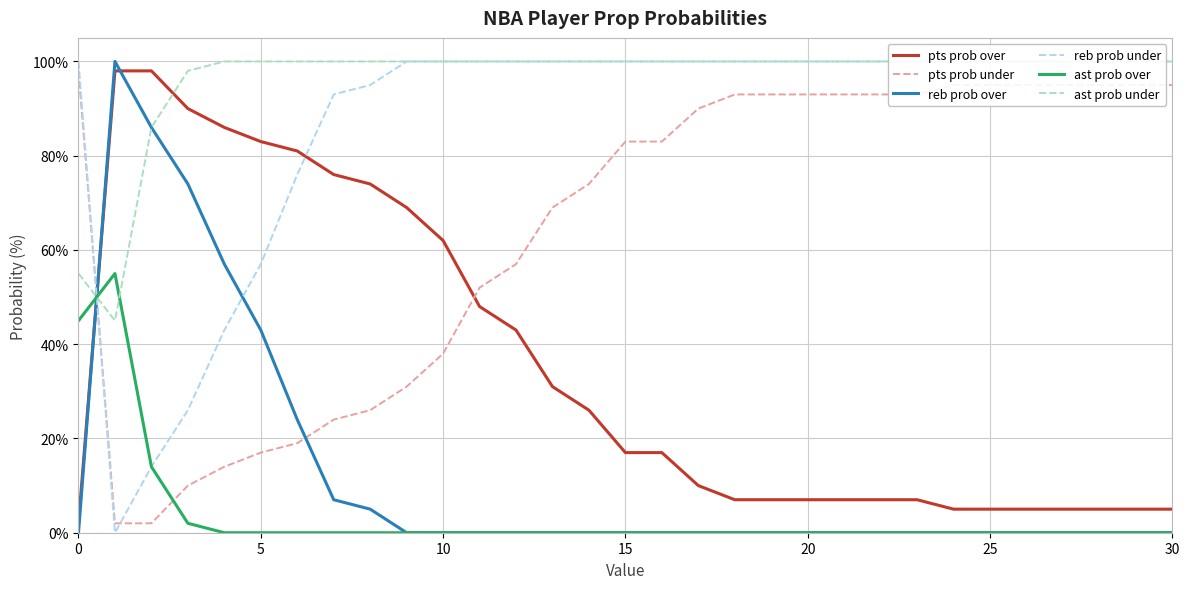

True or false: reb prob under has more than 1 points higher than both neighbors.

False